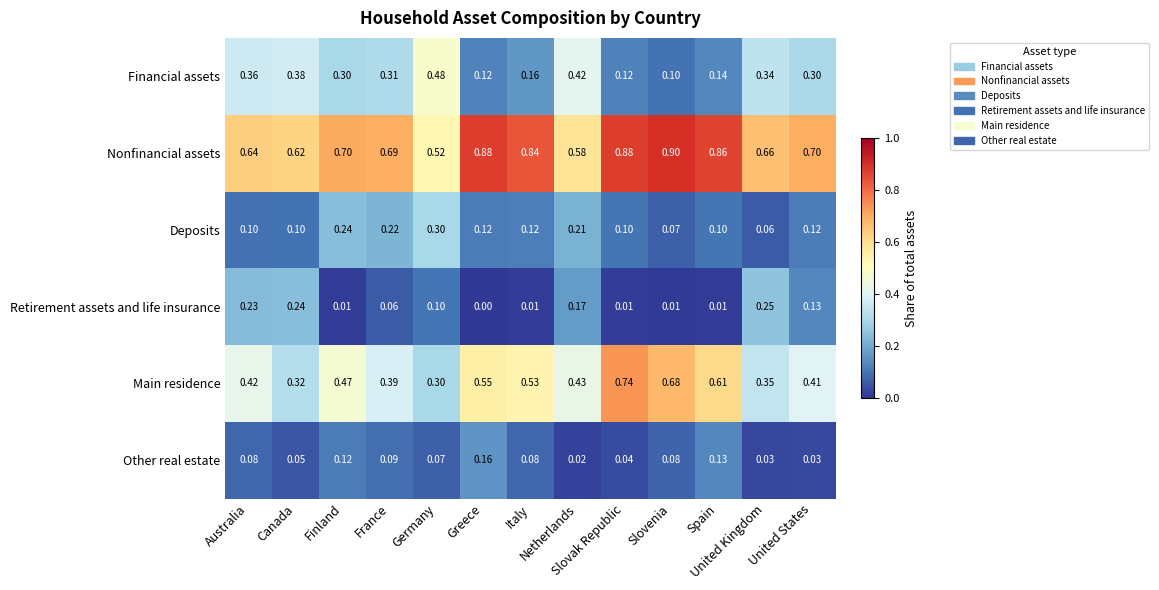

Which series has the widest spread of values?

Main residence